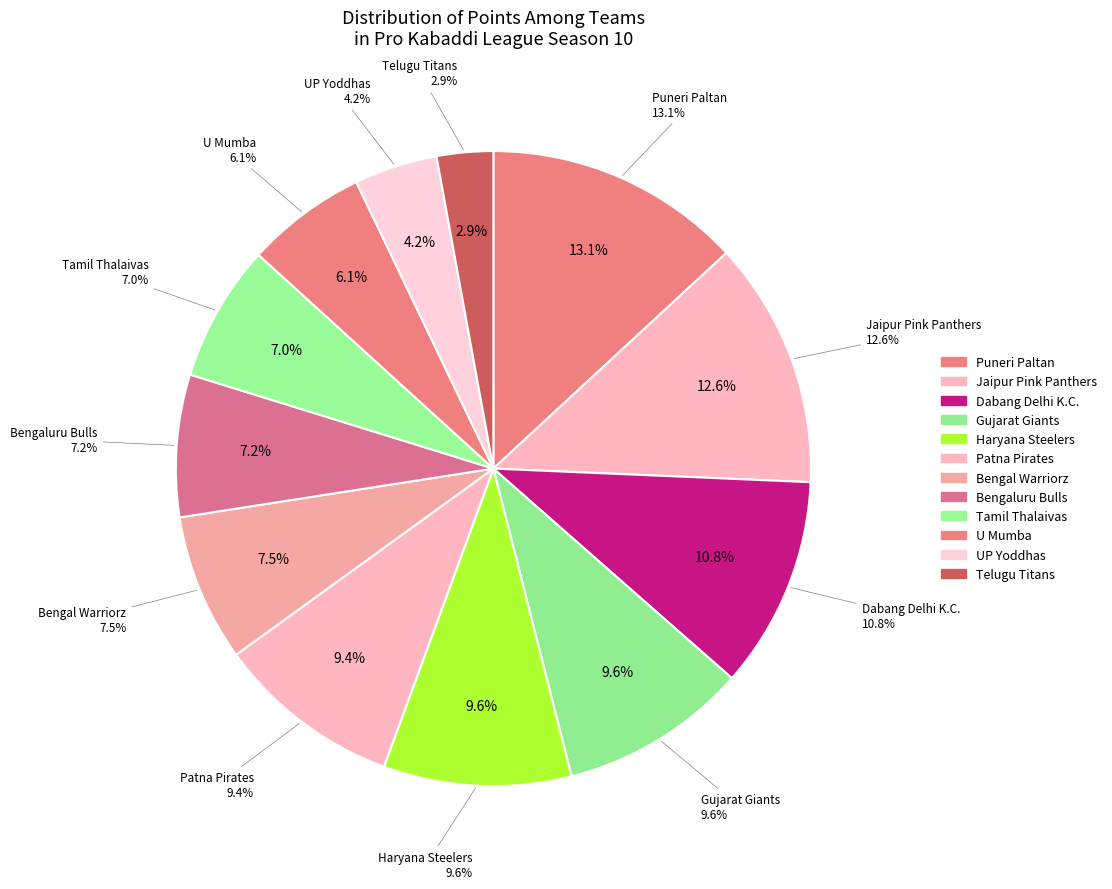

What percentage do Haryana Steelers and Dabang Delhi K.C. together represent?

20.4%